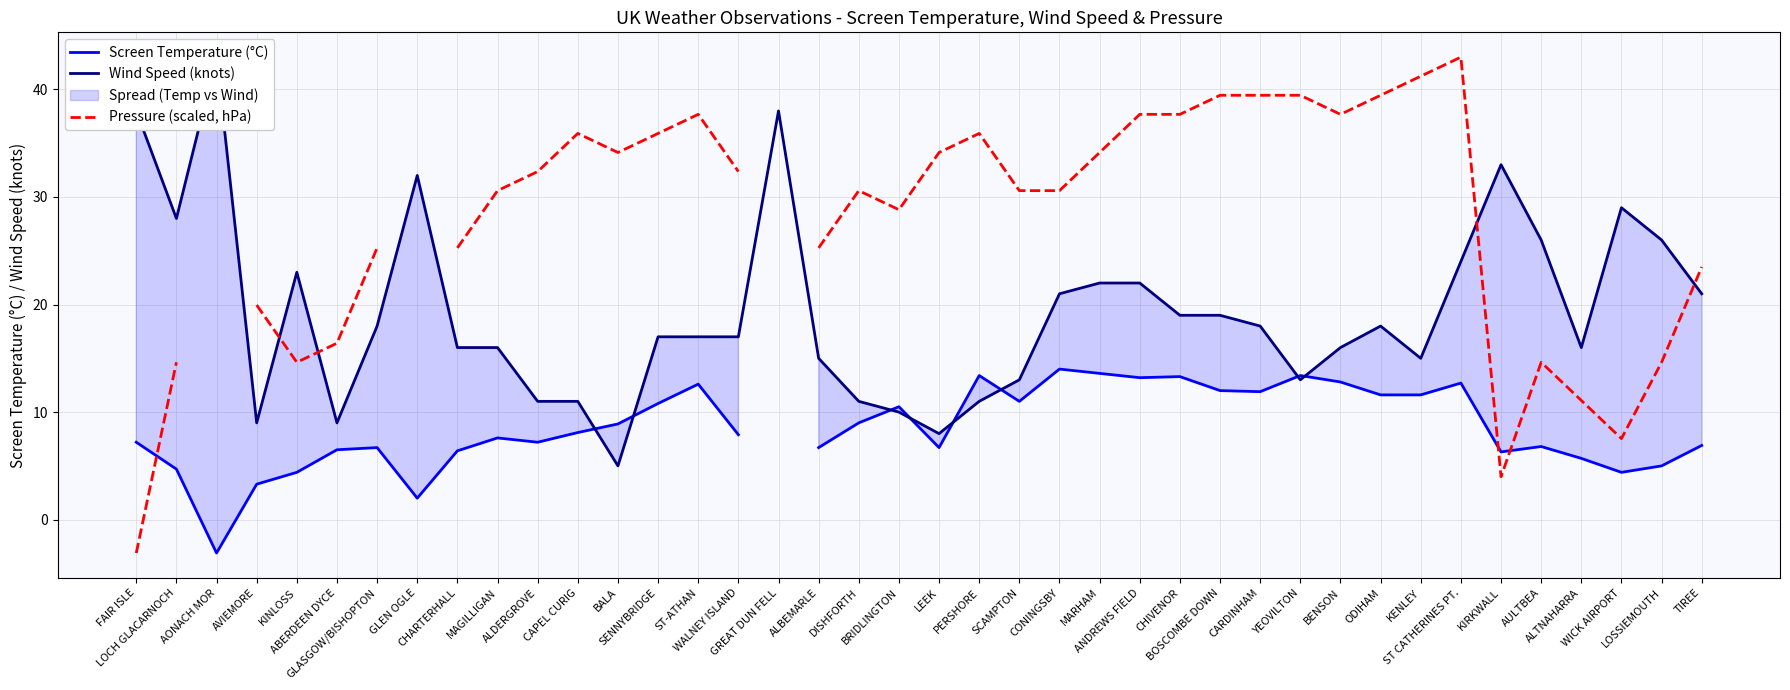

How many values in the Wind Speed (knots) series are below 18?

20